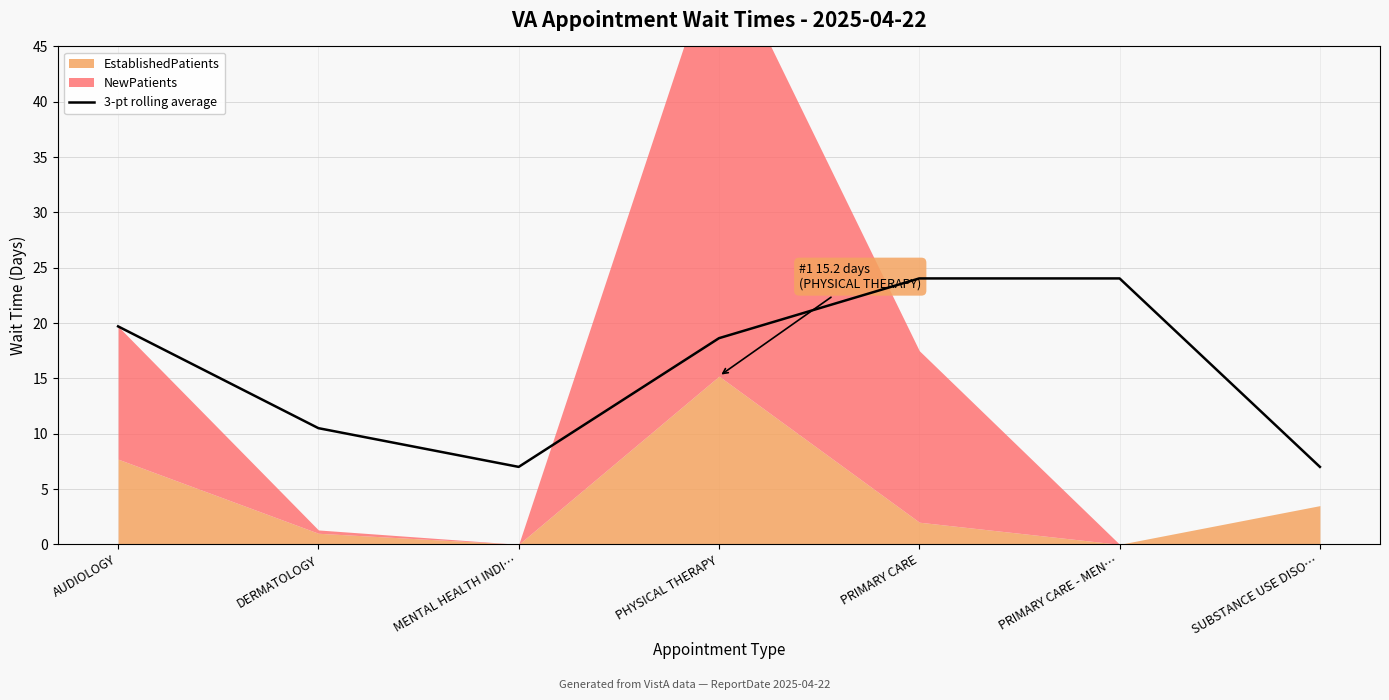

True or false: the data shows 7.0 at MENTAL HEALTH INDI….

True